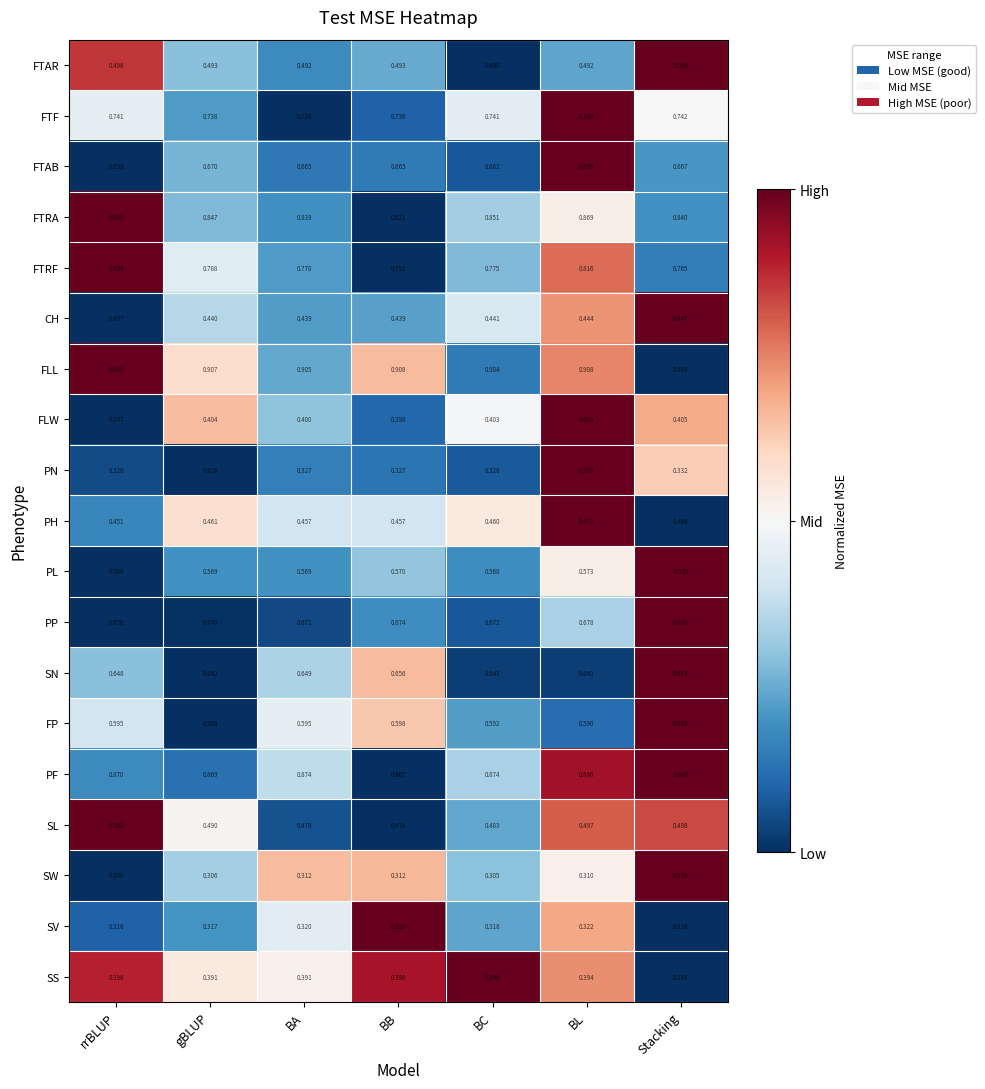

How many data points does each series have?

7